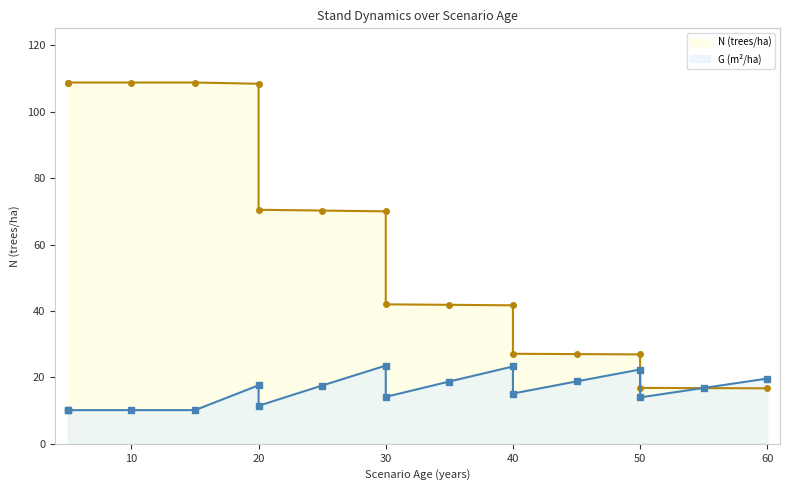

What is the sum of the G values at 30 and 40?

37.4